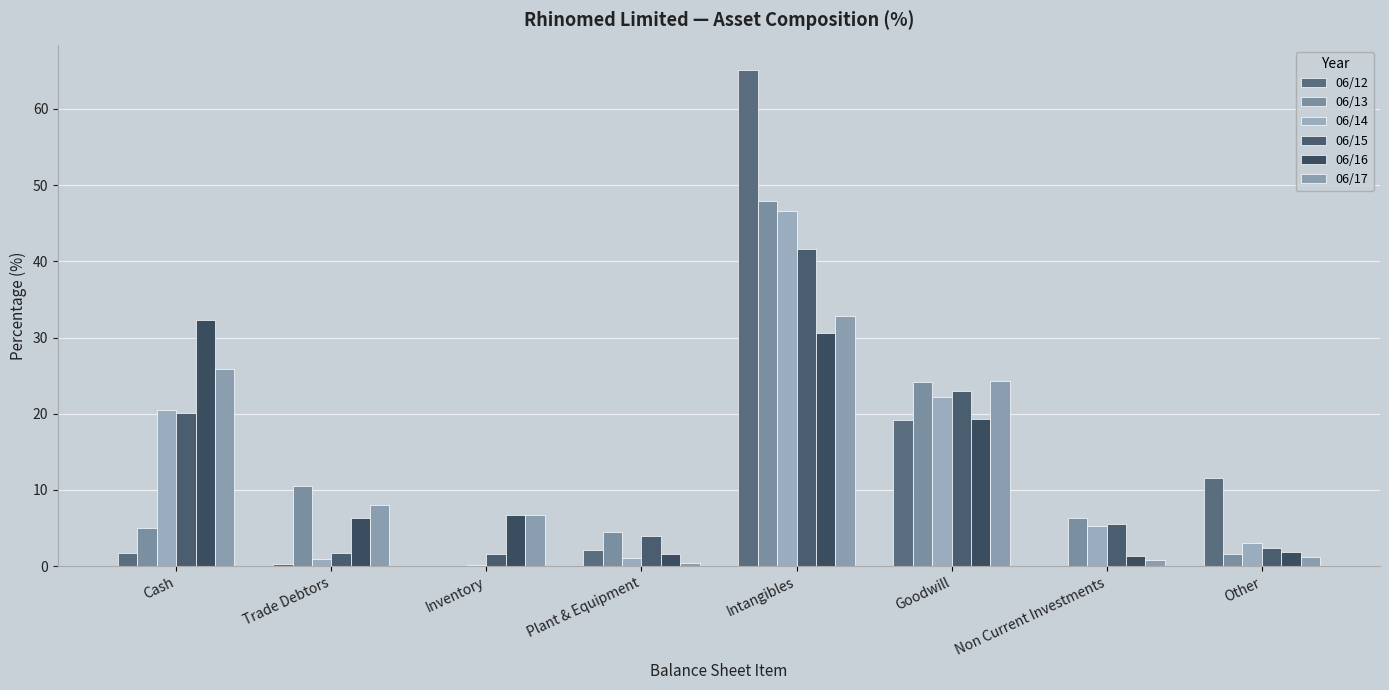

How many groups of bars are there?

8